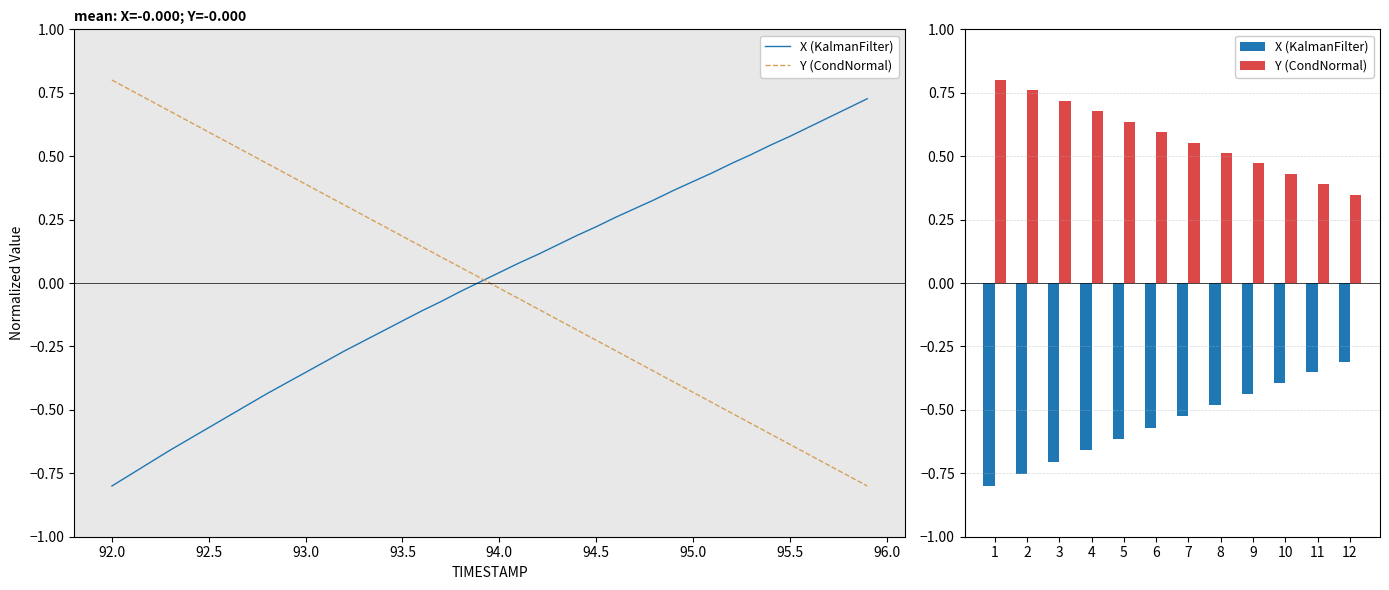

How many Y (CondNormal) values are between 0 and 1?

12